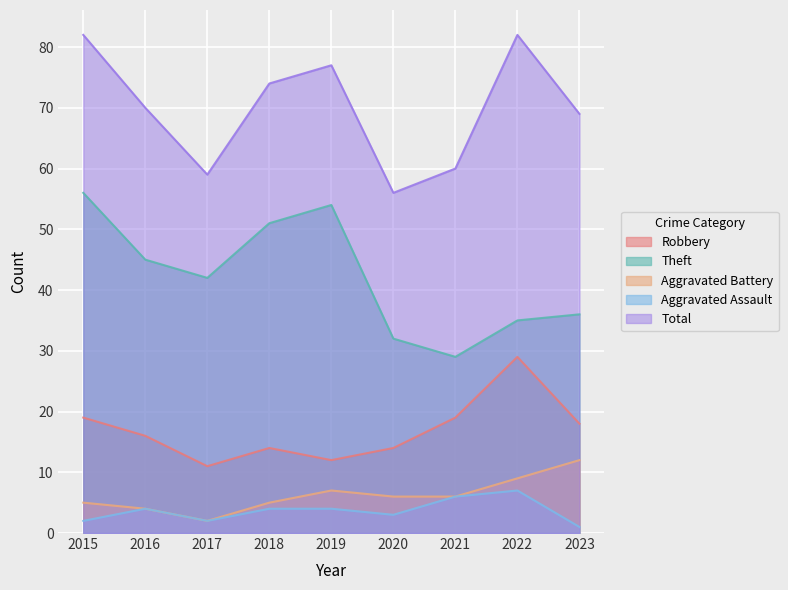

List the series in order of their peak value, highest first.

Total, Theft, Robbery, Aggravated Battery, Aggravated Assault